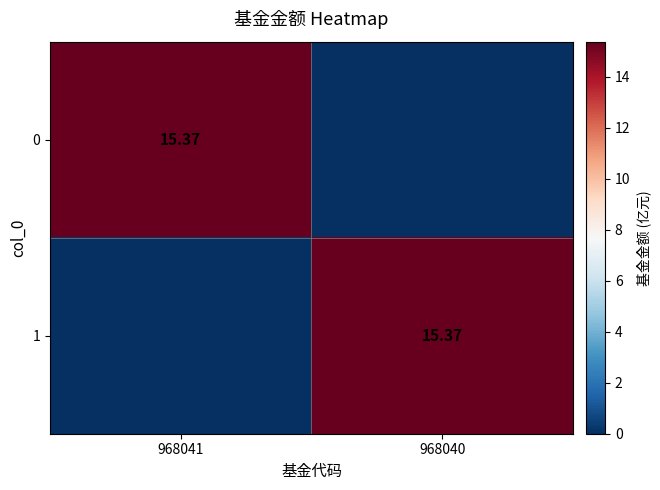

What is the sum of all 0 values?

15.4